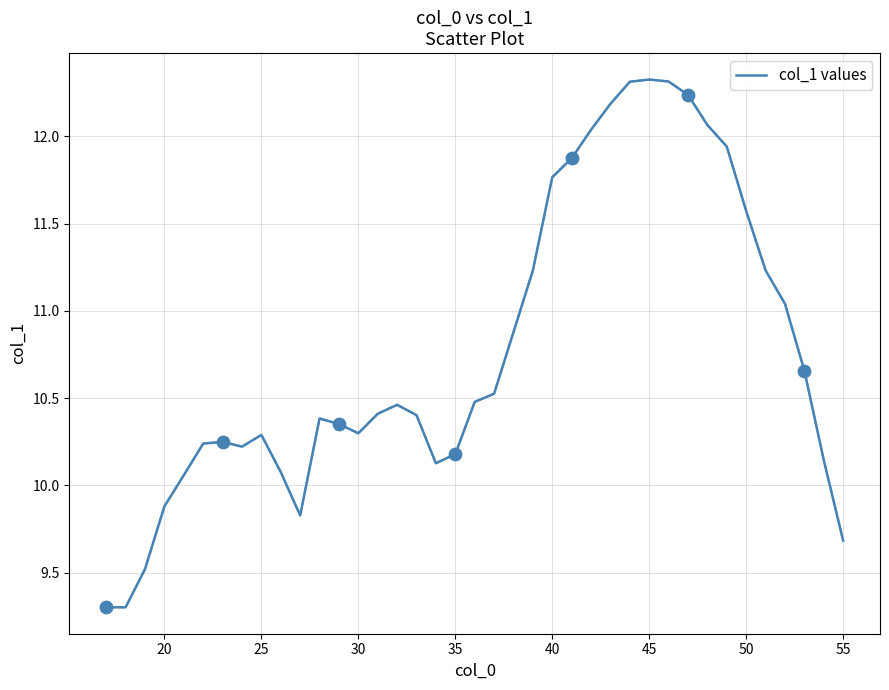

What is the difference between the maximum and minimum values?

3.0